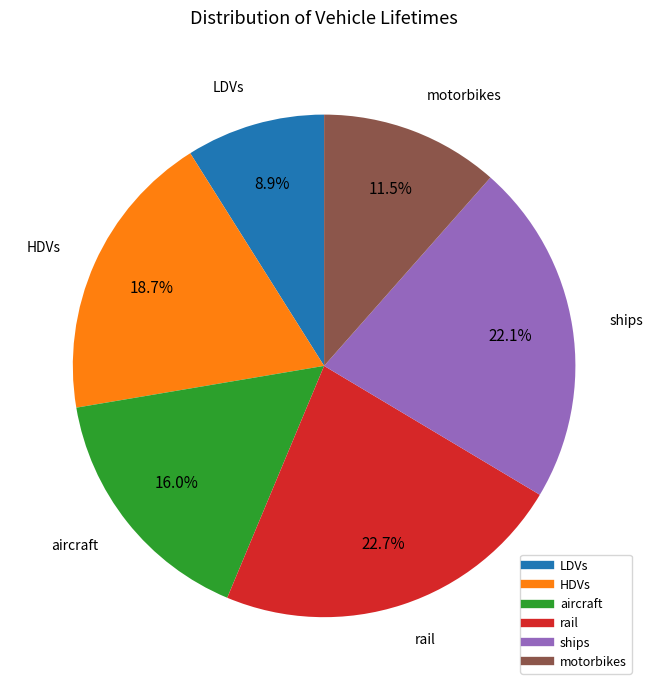

Which category has the smallest portion of the pie?

LDVs